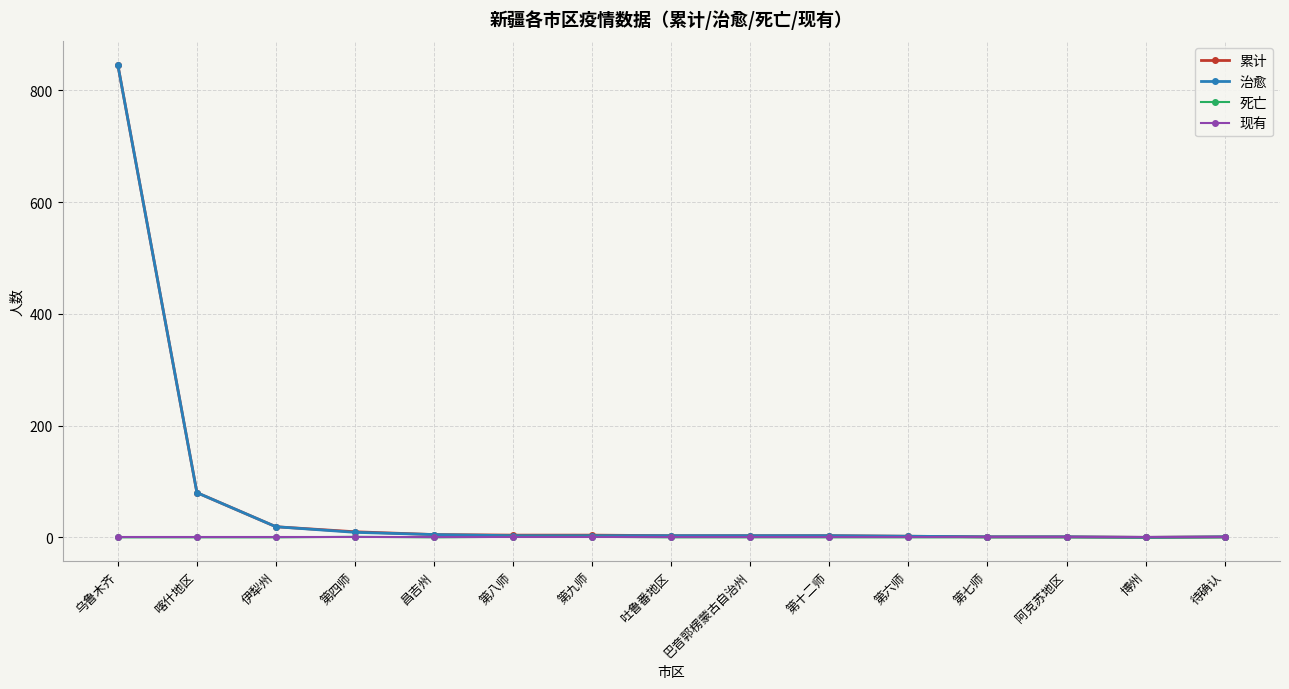

At which label does 治愈 first exceed 3?

乌鲁木齐